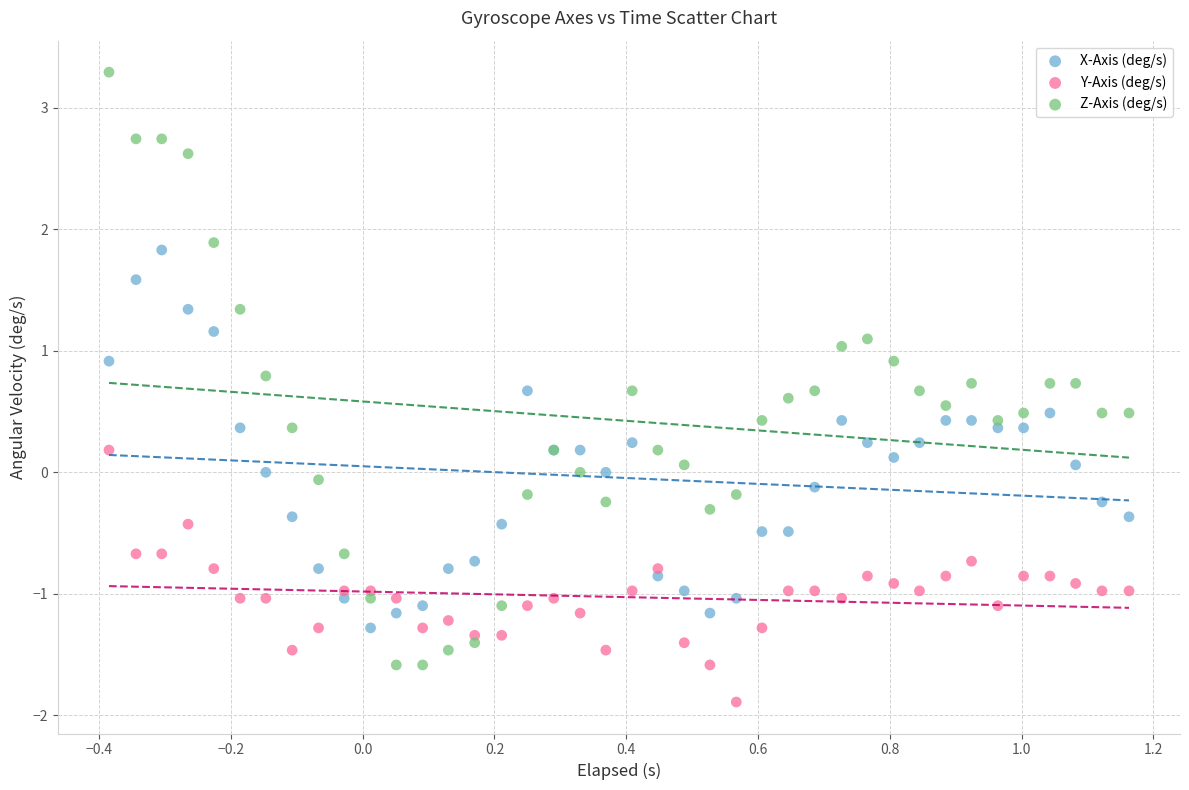

Which series contains the highest Y value?

Z-Axis (deg/s)